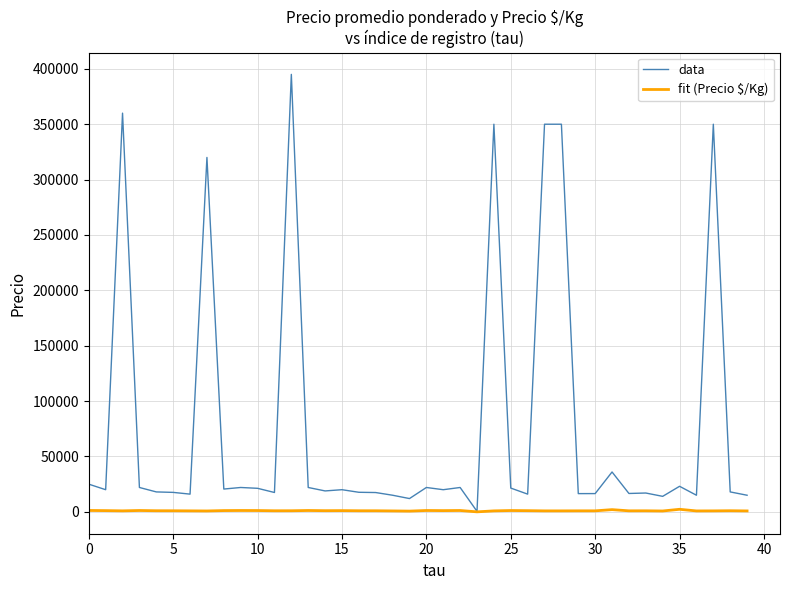

Rank the series by their average value, from lowest to highest.

fit (Precio $/Kg), data